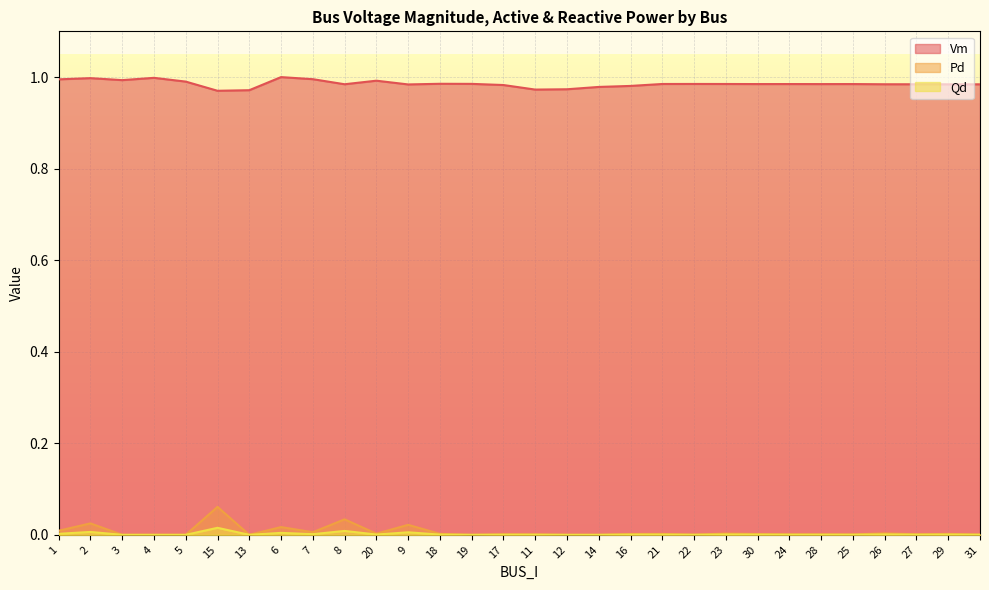

At which label is Vm closest to 0?

15